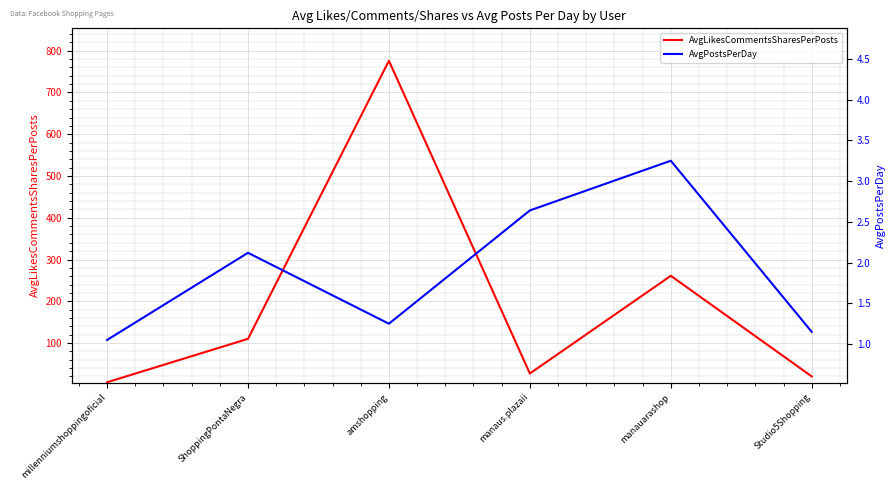

True or false: AvgPostsPerDay has a value of 3.2 at manauarashop.

True